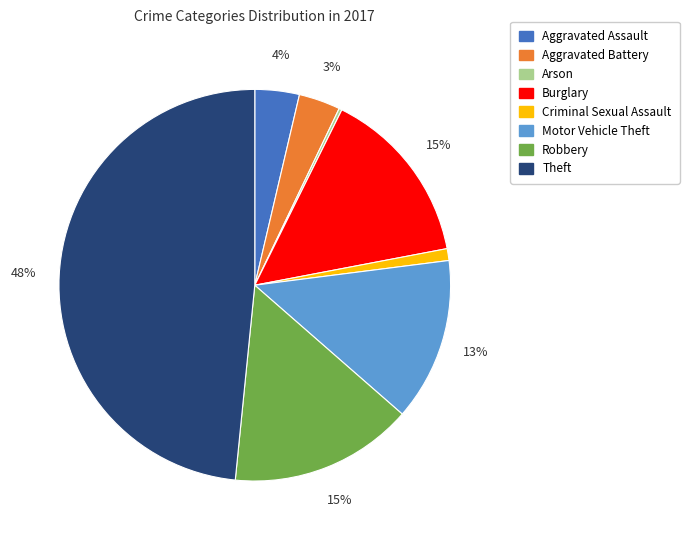

Combined, do Aggravated Assault and Criminal Sexual Assault account for over 50%?

No